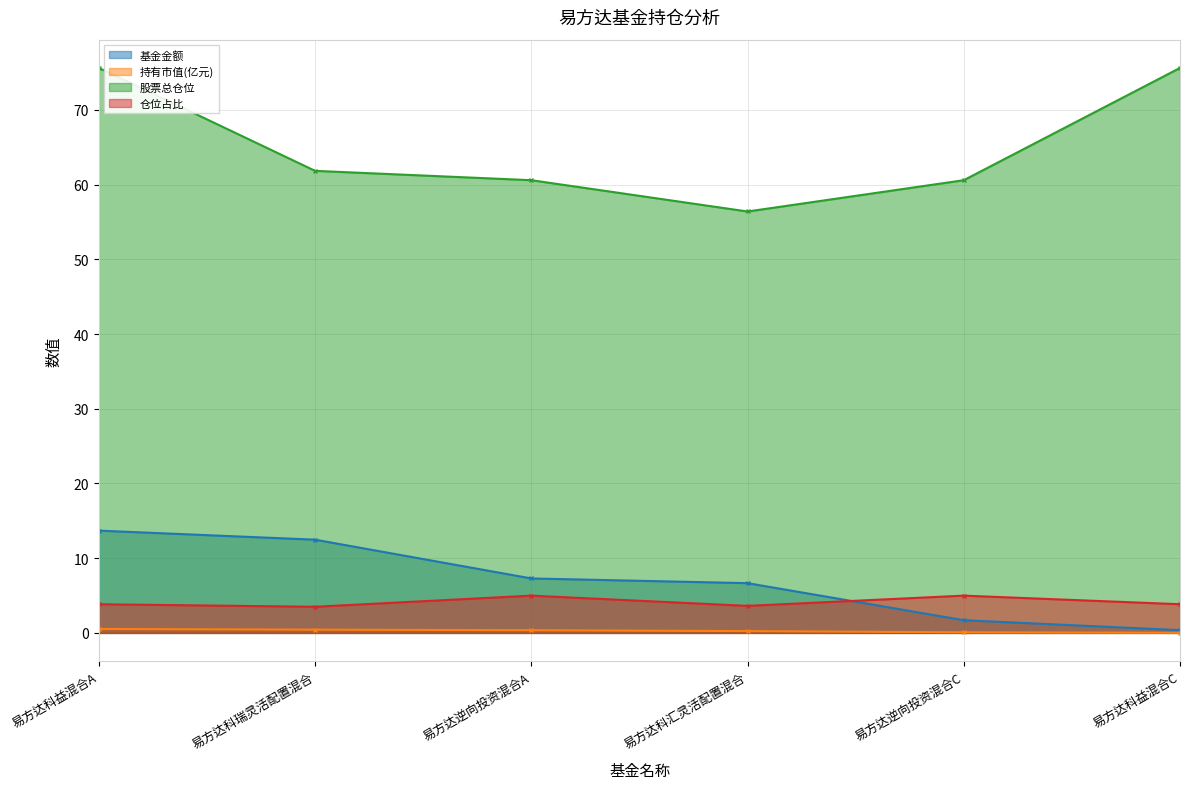

Is the value of 股票总仓位 at 易方达逆向投资混合A greater than the value of 持有市值(亿元) at 易方达科瑞灵活配置混合?

Yes